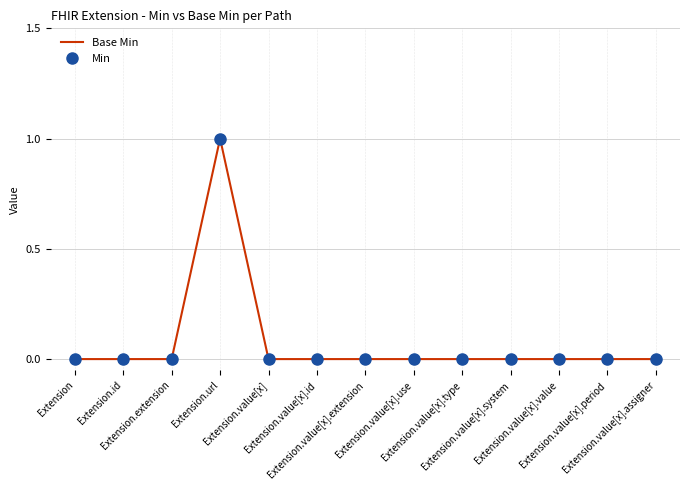

Reading left to right, what are all the values shown in this chart?

Base Min: 0	0	0	1	0	0	0	0	0	0	0	0	0
Min: 0	0	0	1	0	0	0	0	0	0	0	0	0